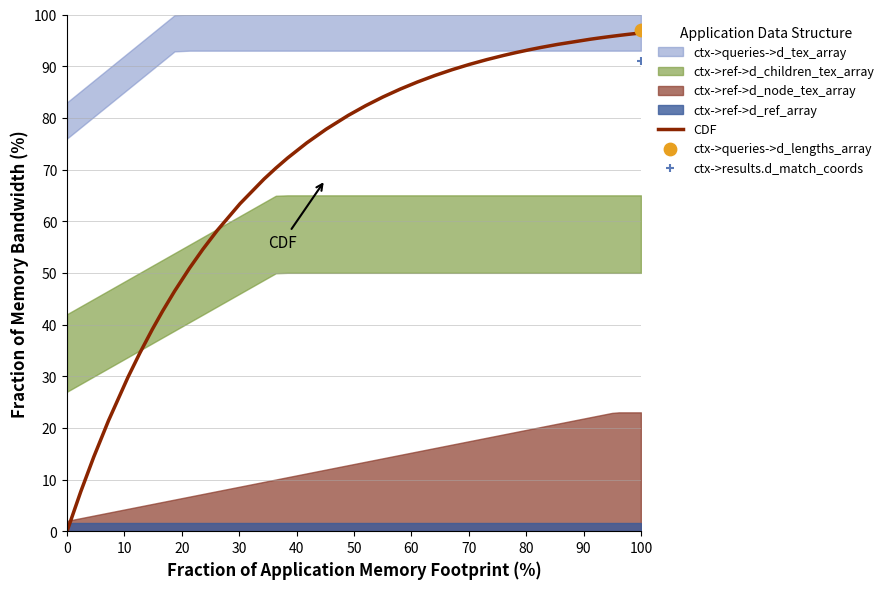

What is the maximum value for CDF?

96.4